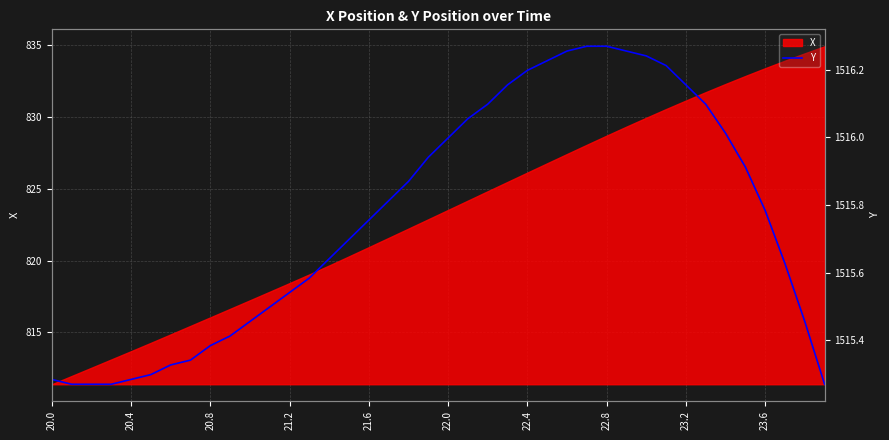

The value at 25 is 833.9. True or false?

True